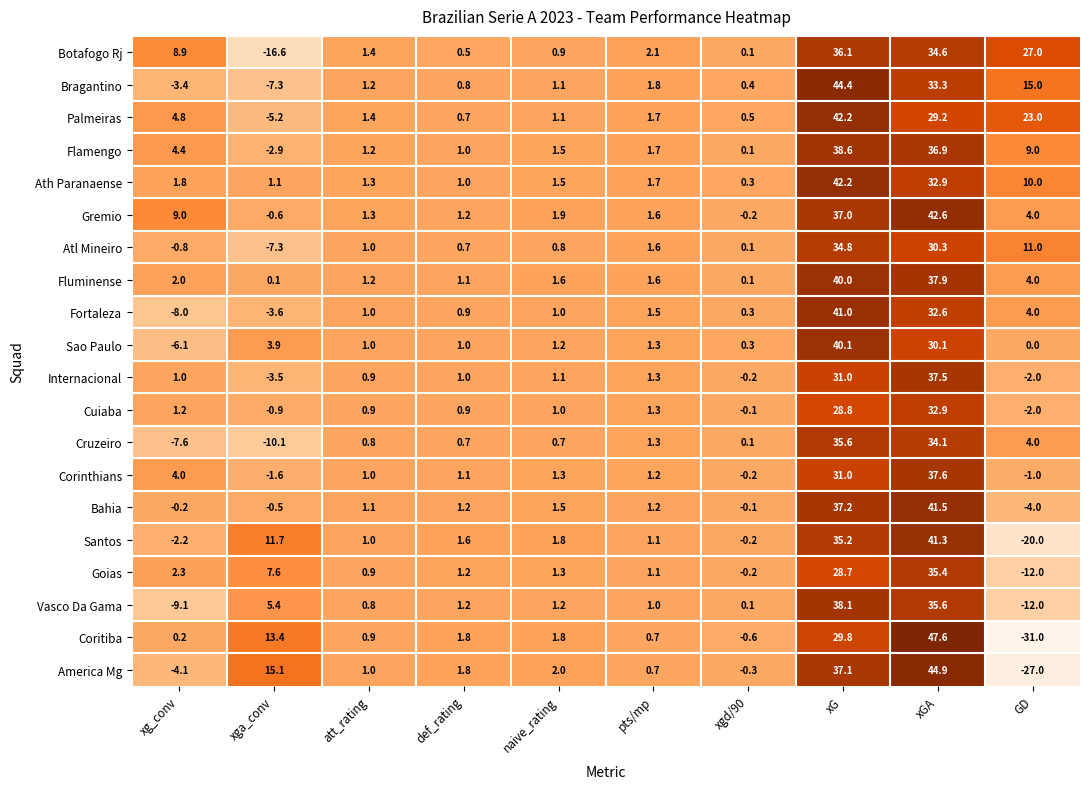

How many series are shown in this chart?

20